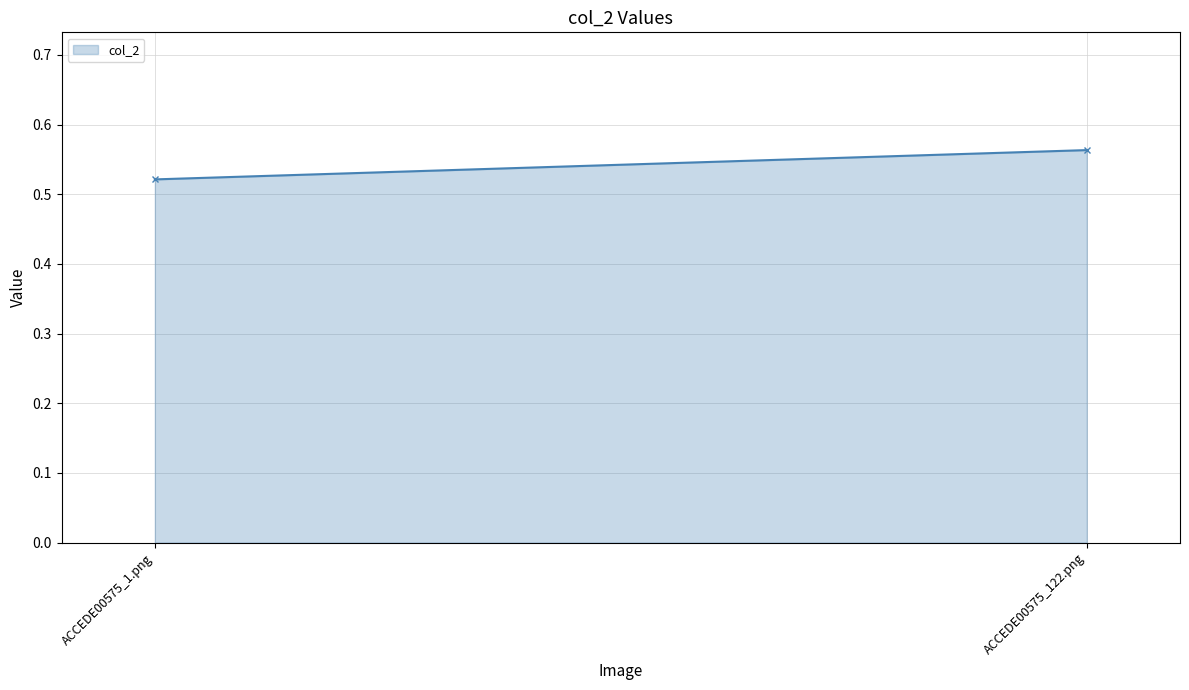

What is the average value?

0.5